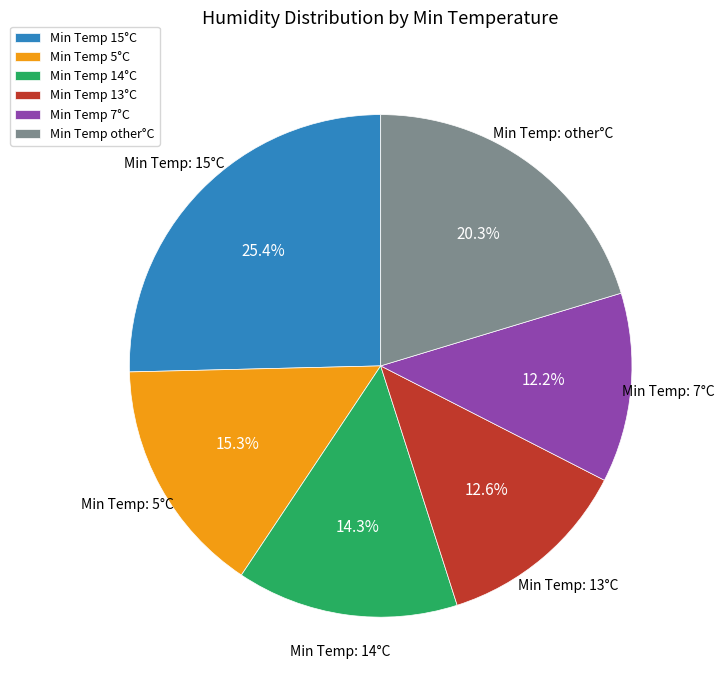

What is the largest slice in the pie chart?

Min Temp 15°C